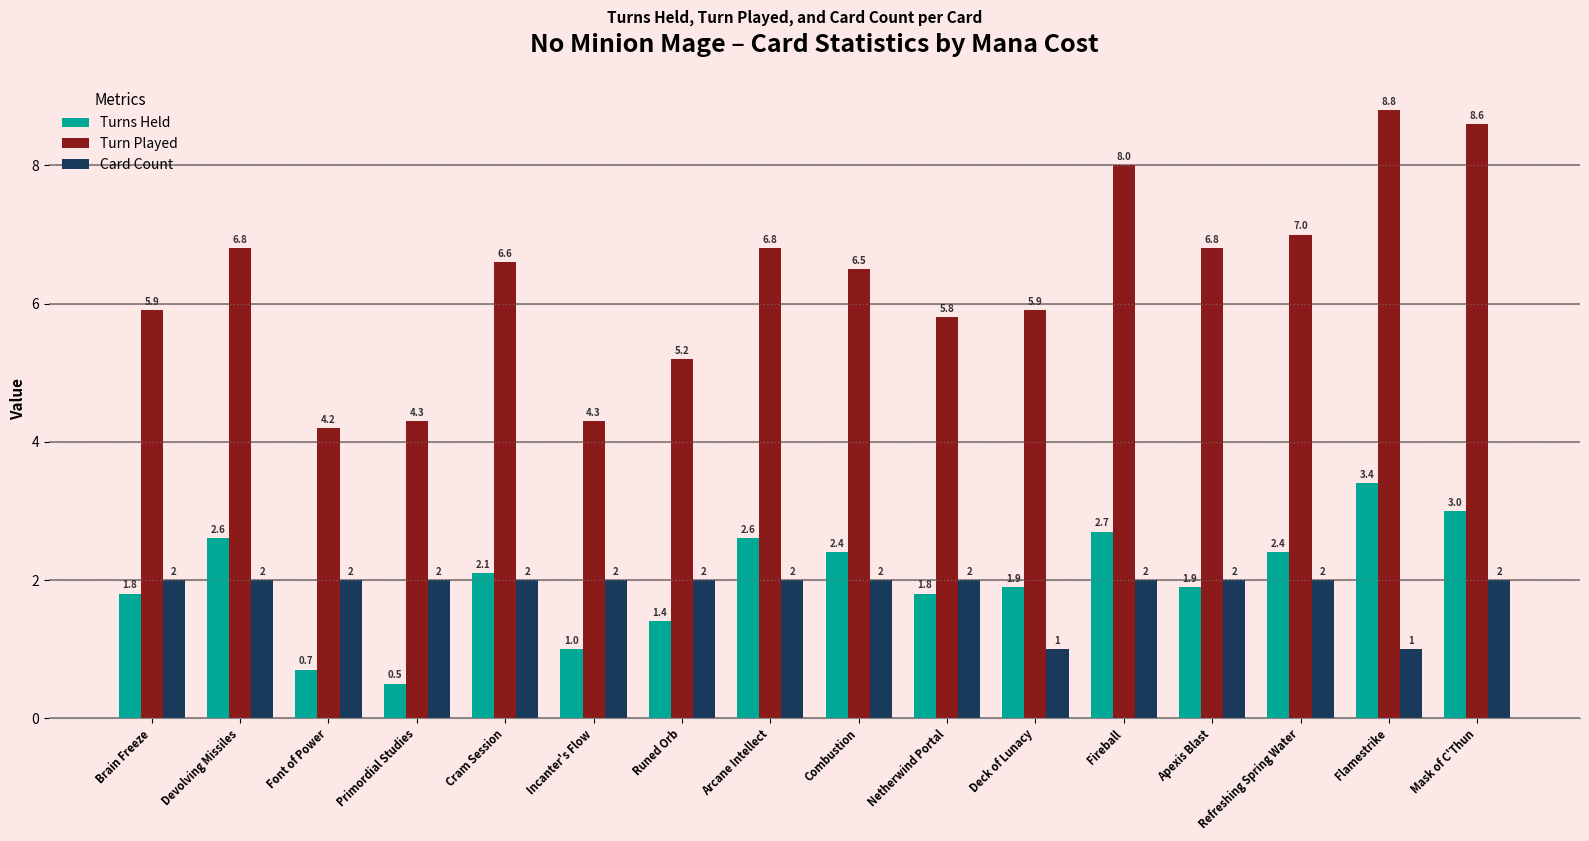

What is the difference between the maximum and second lowest values in the Turns Held series?

2.7